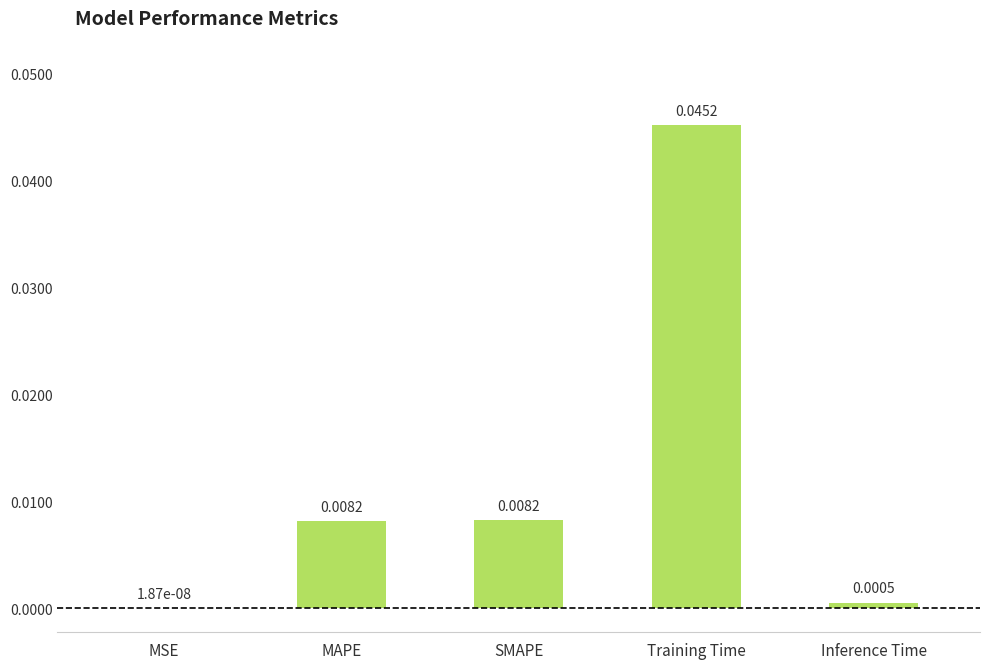

Which has a higher value, Training Time or Inference Time?

Training Time